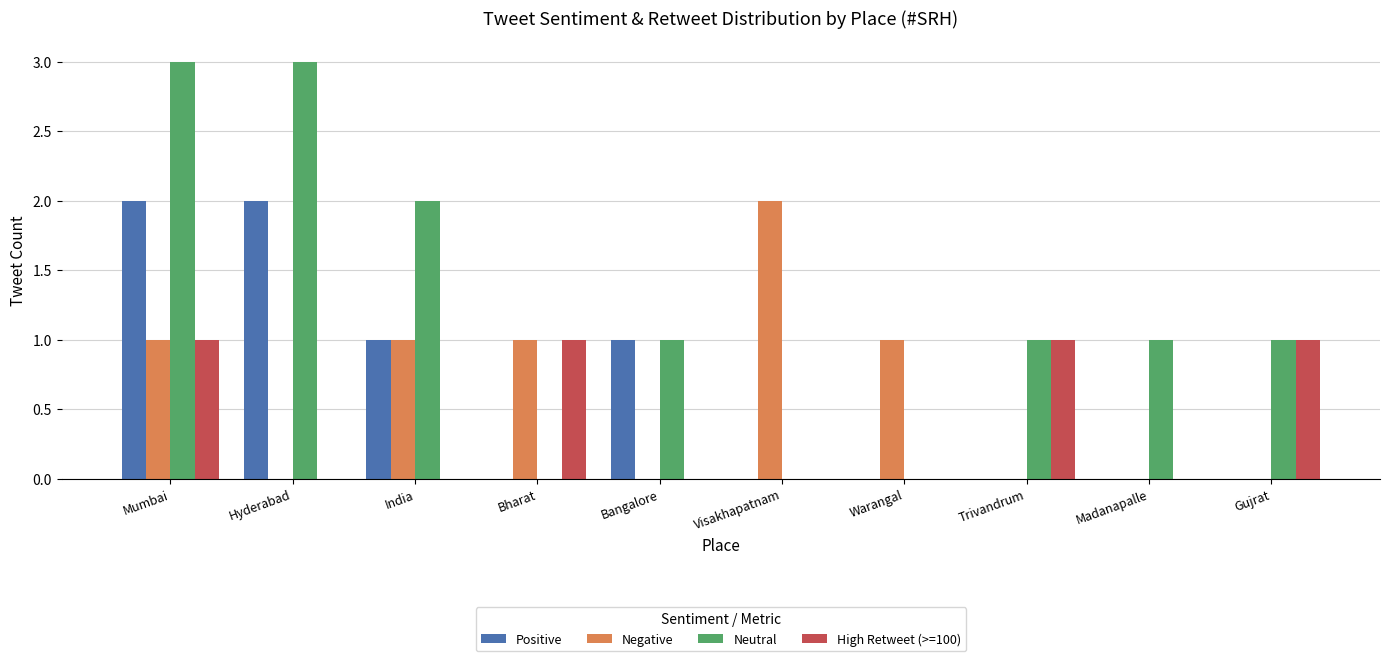

How many High Retweet (>=100) values are between 0 and 1?

10